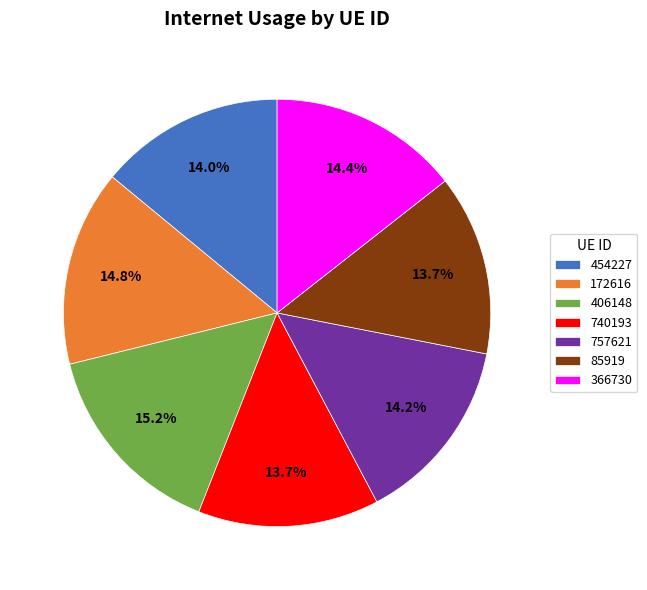

Is it true that 172616 is 15% of the pie?

True